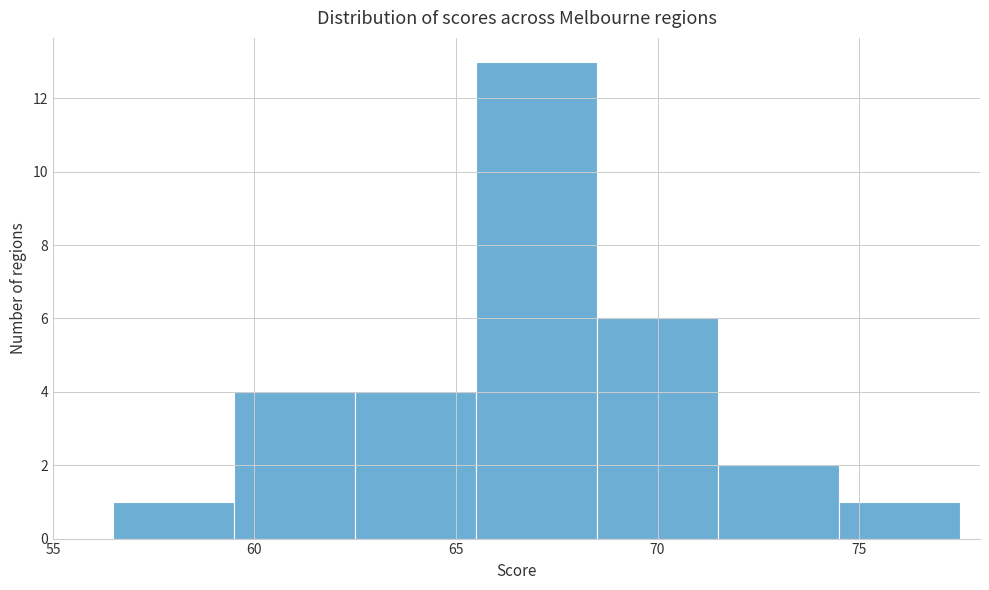

Over which range of the x-axis is the bar tallest?

65.5 to 68.5